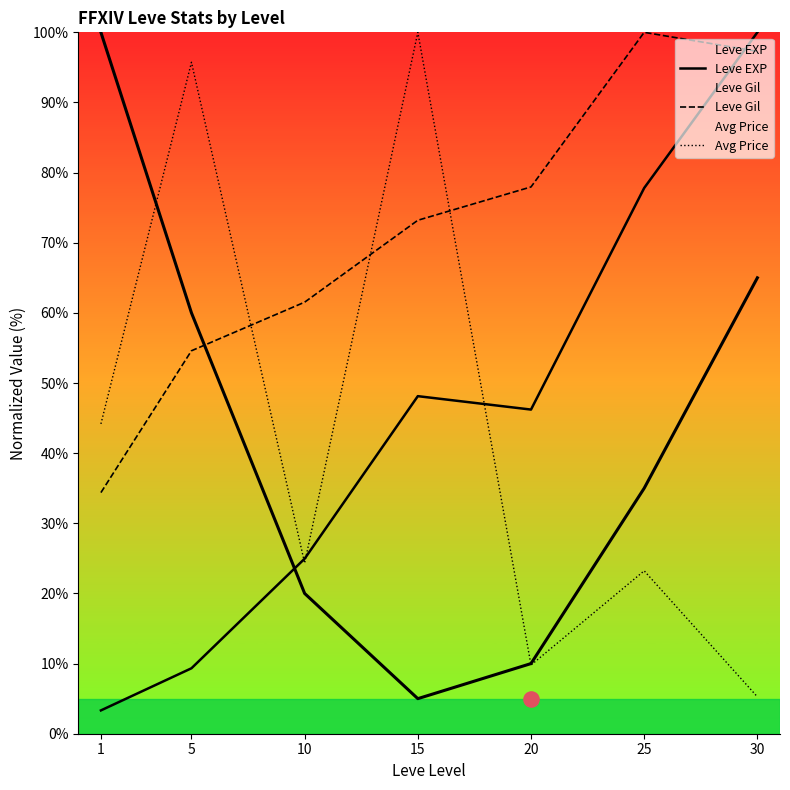

Which series reaches the maximum Y coordinate?

Leve EXP